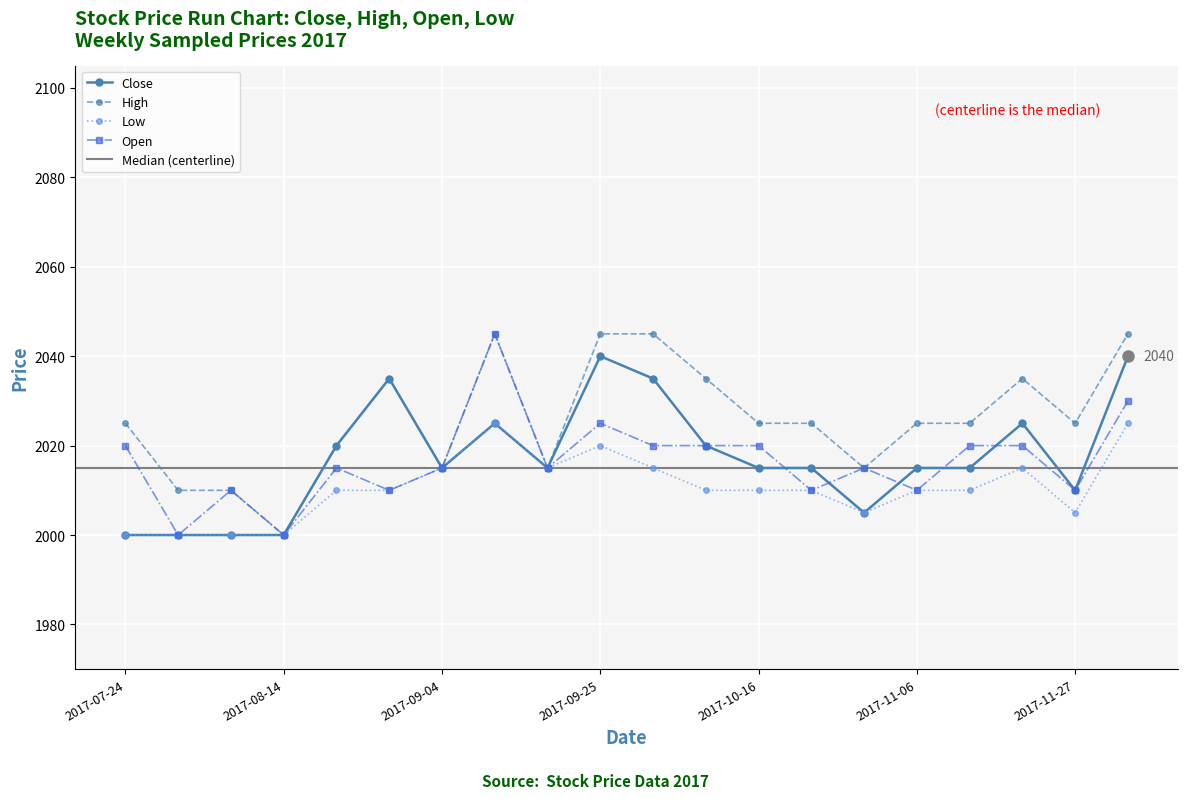

Is it true that Close equals 2000 at 2017-07-24?

True